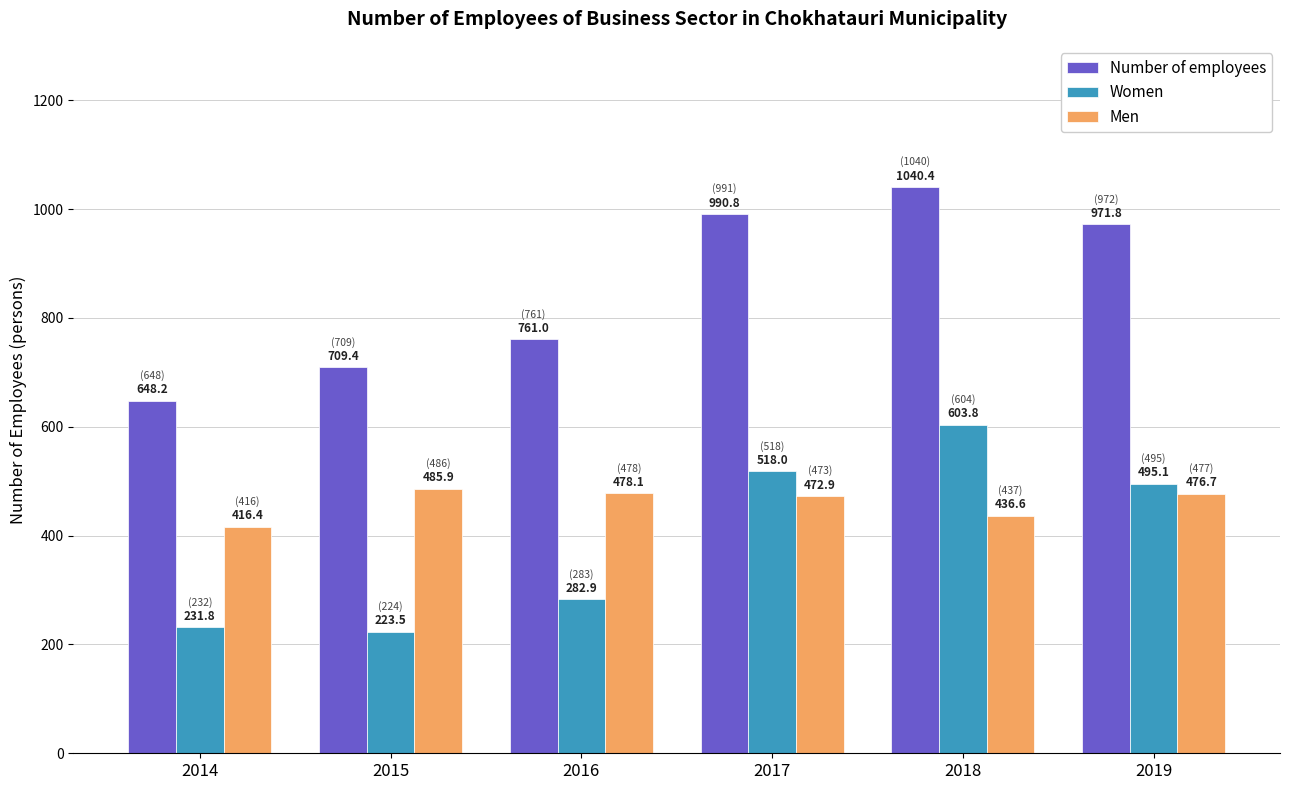

List the series in order of their peak value, highest first.

Number of employees, Women, Men